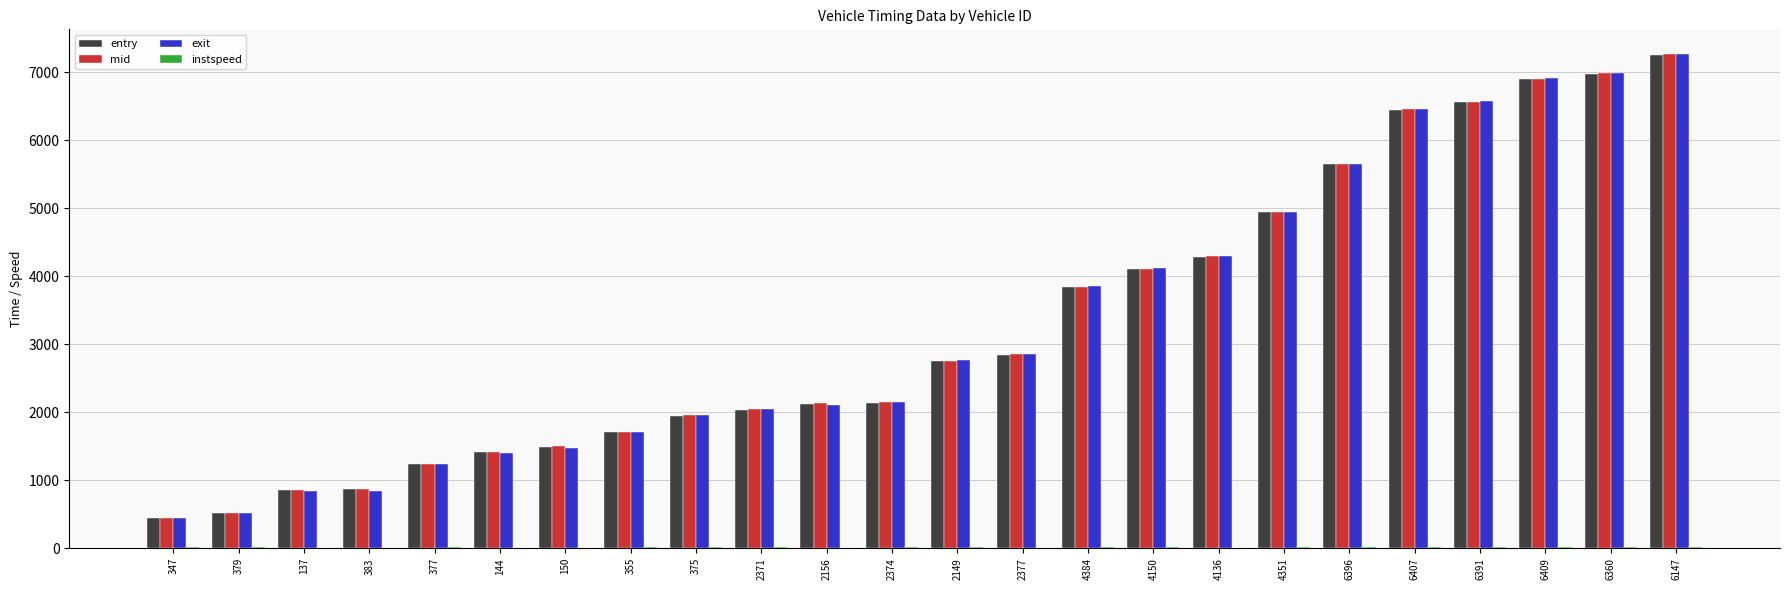

Count the number of data series in this chart.

4